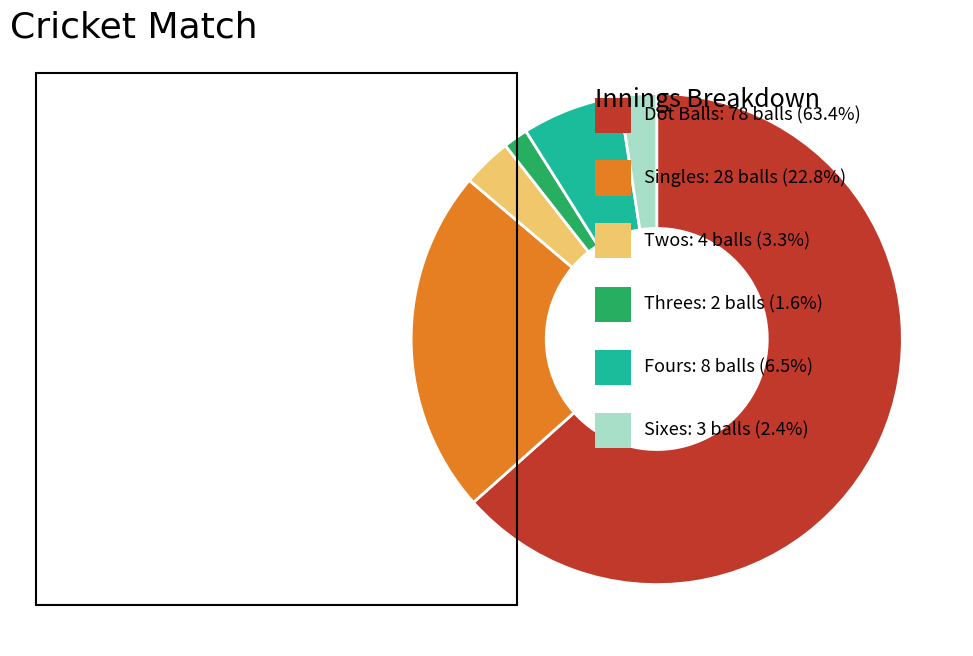

Does any single category account for the majority?

Yes